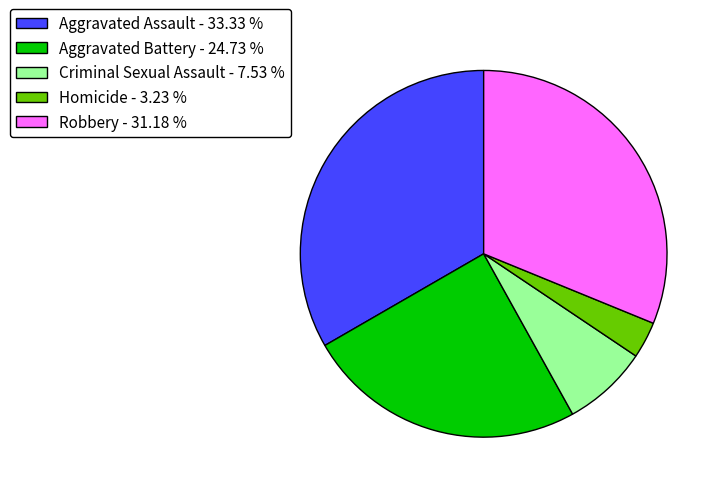

Approximately how many times larger is the value at Robbery - 31.18 % compared to Criminal Sexual Assault - 7.53 %?

4.1